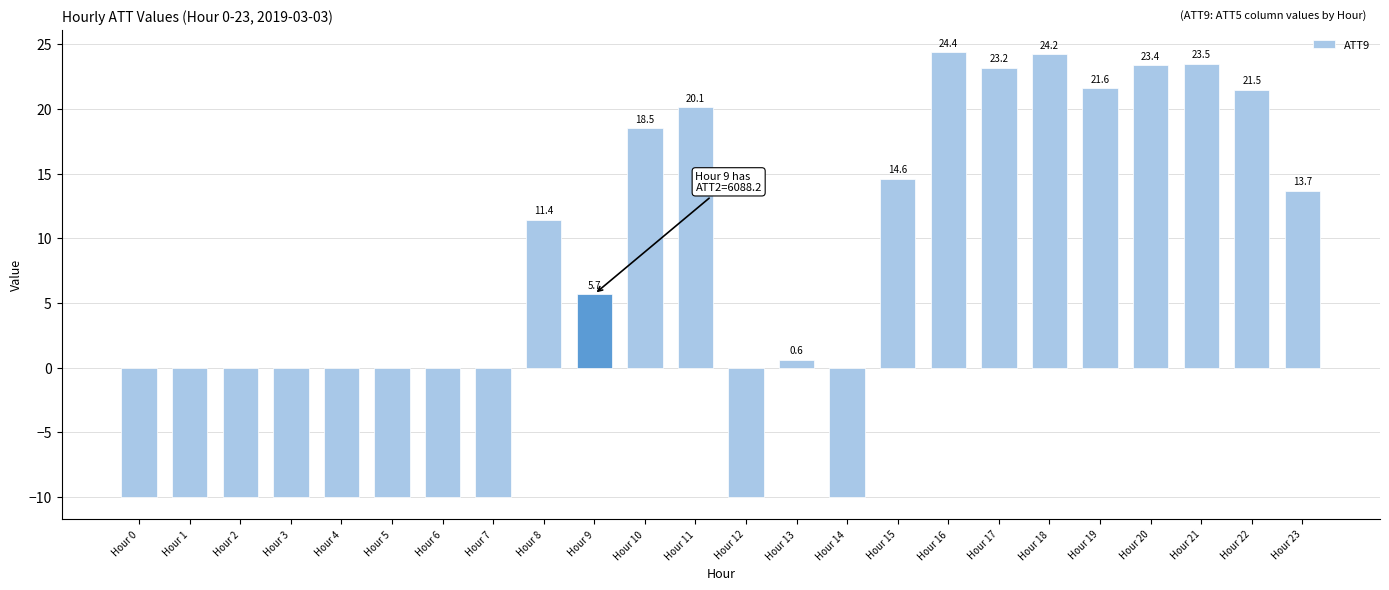

Which category has the highest value across all series?

Hour 16